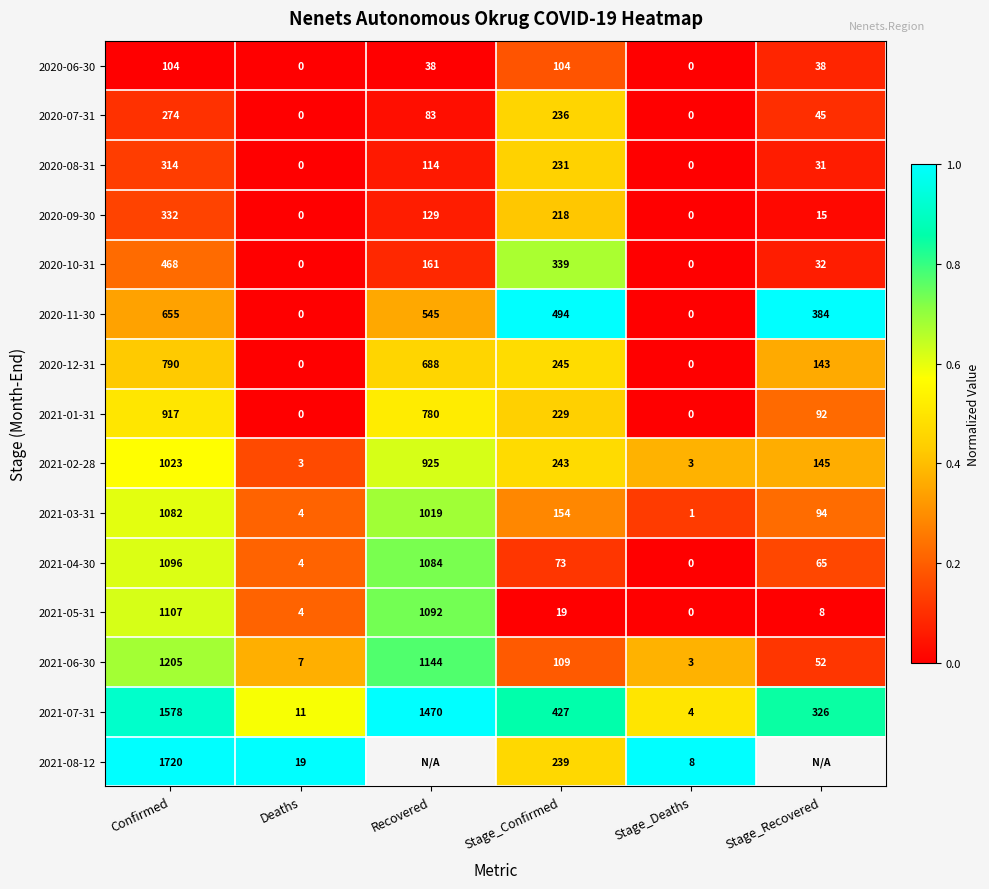

Which series changed the most between Deaths and Stage_Confirmed?

2020-11-30